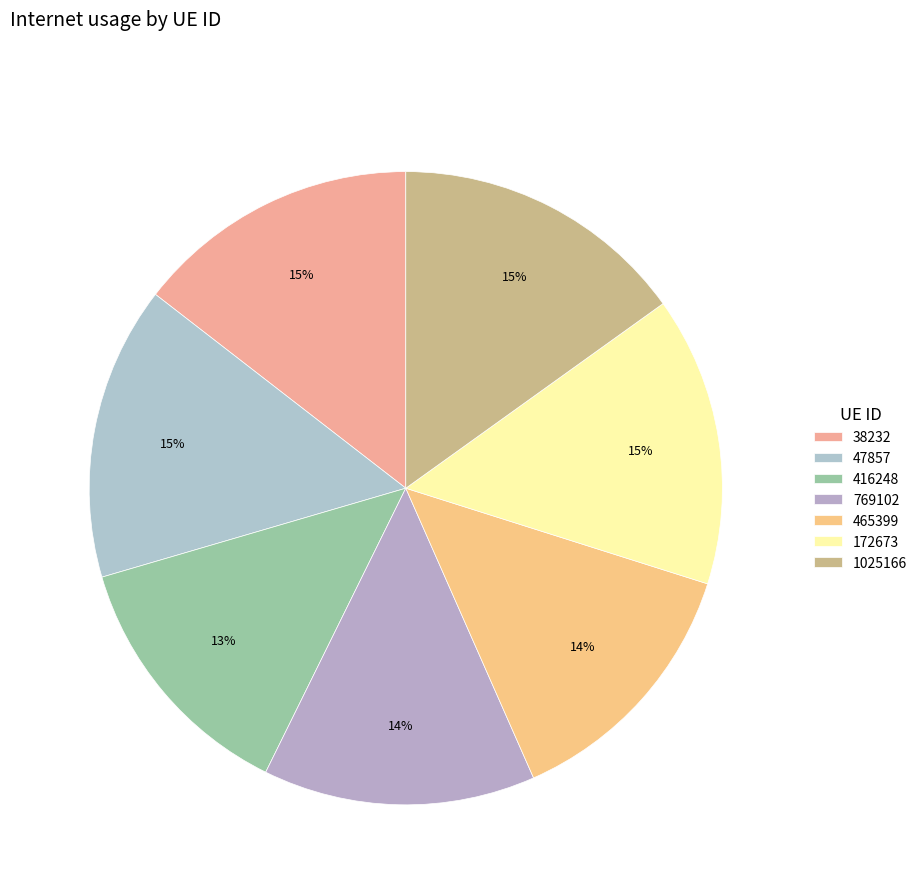

Count the number of slices in the pie.

7